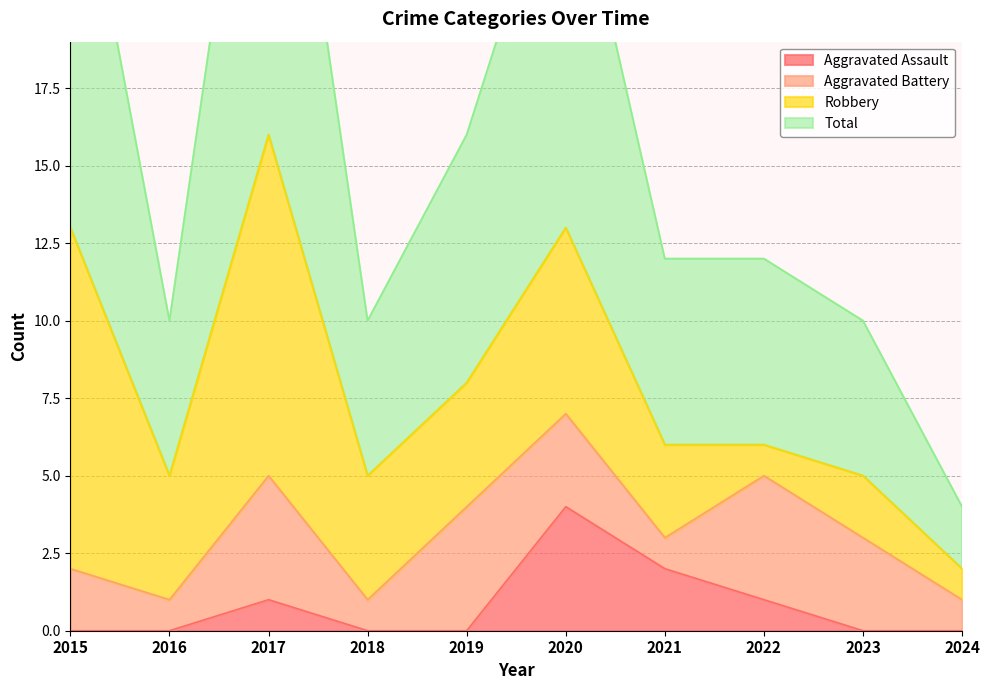

Which series has the largest range (max minus min)?

Total